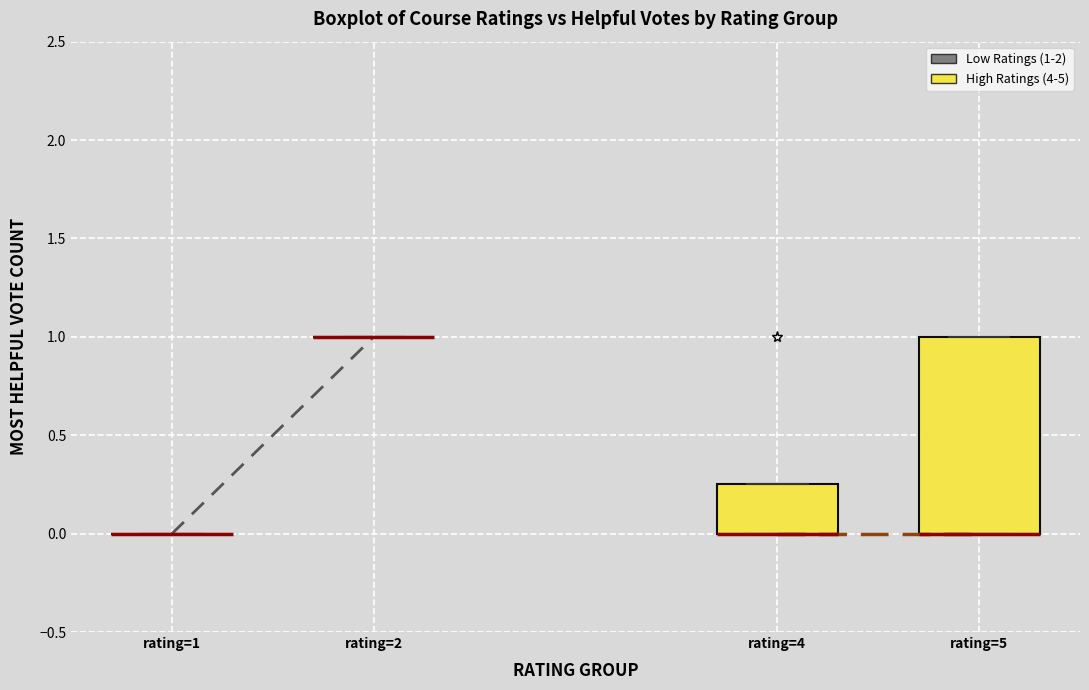

Reading left to right, read every box against the y-axis: the position of its median line, the range the box covers, and the ends of its whiskers. The values are not printed on the chart, so give them approximately, as read against the axis.

rating=1: box collapsed to a line at 0.00, whiskers 0.00 to 0.00
rating=2: box collapsed to a line at 1.00, whiskers 1.00 to 1.00
rating=4: median 0.00 (drawn on the box's lower edge), box 0.00 to 0.25, whiskers 0.00 to 0.25
rating=5: median 0.00 (drawn on the box's lower edge), box 0.00 to 1.00, whiskers 0.00 to 1.00